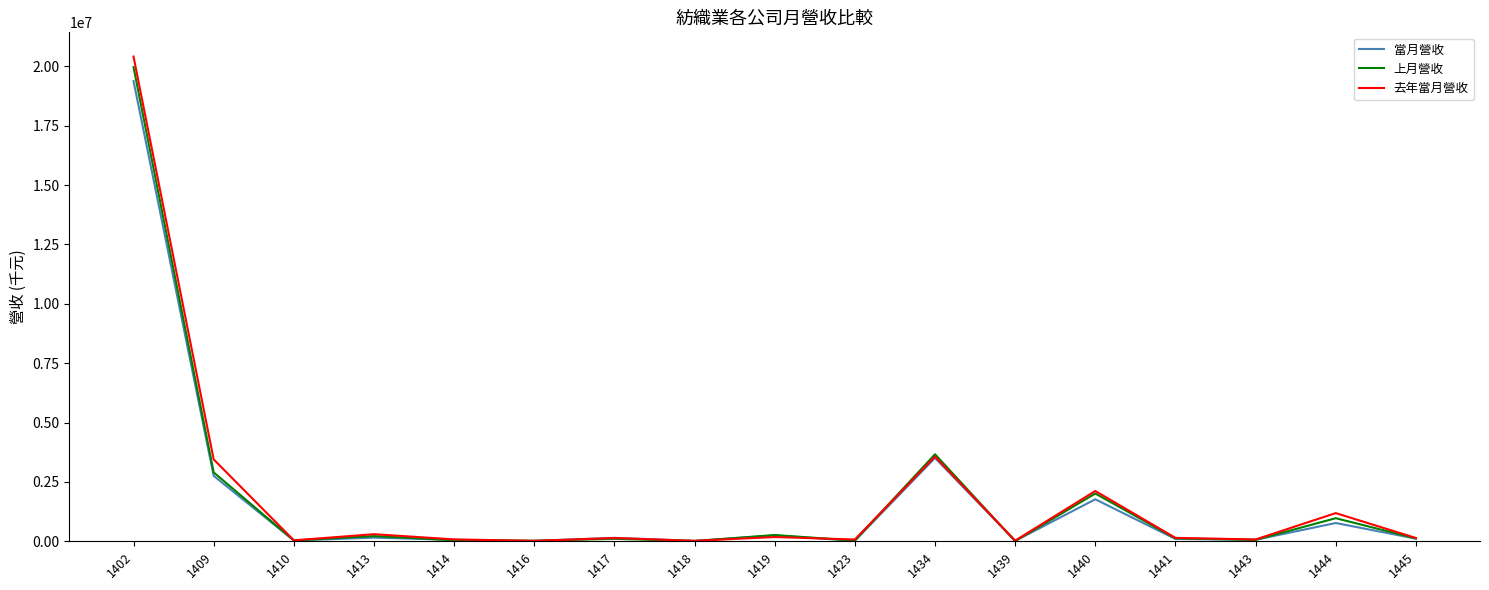

Which series changed the most between 1402 and 1440?

去年當月營收